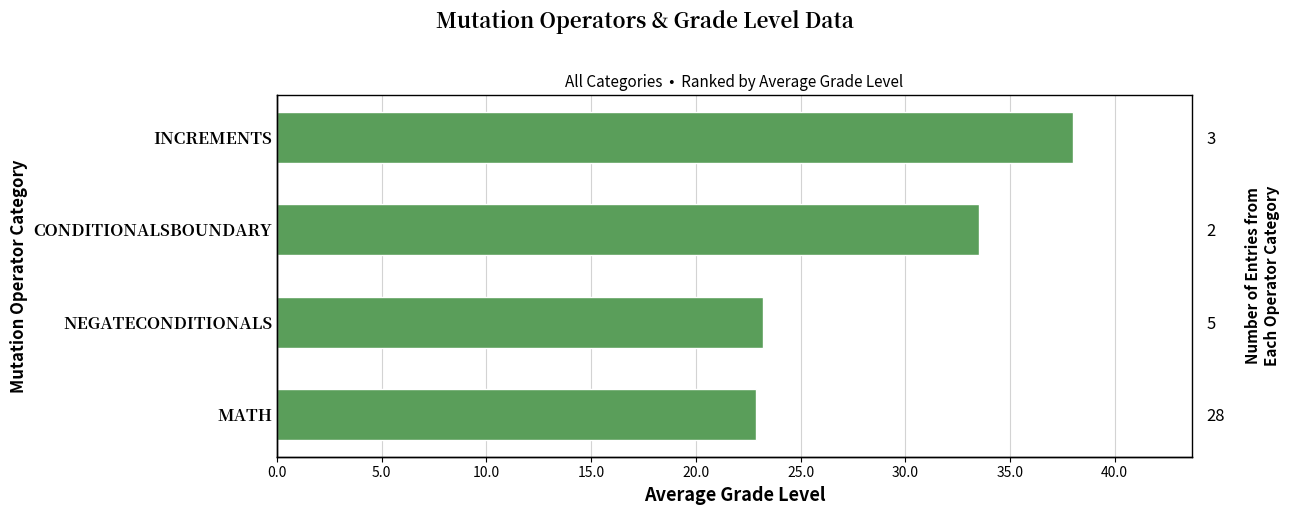

What is the value of the 3rd bar from the left?

33.5